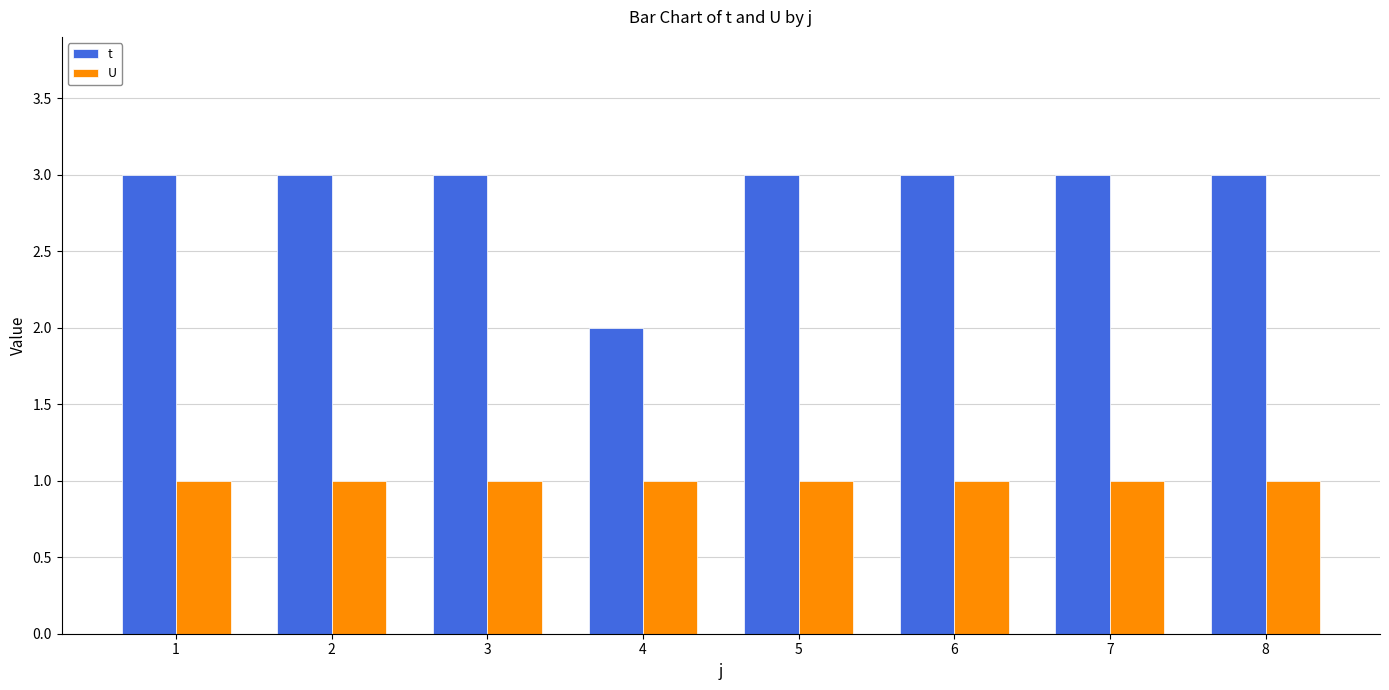

Which series has the largest range (max minus min)?

t